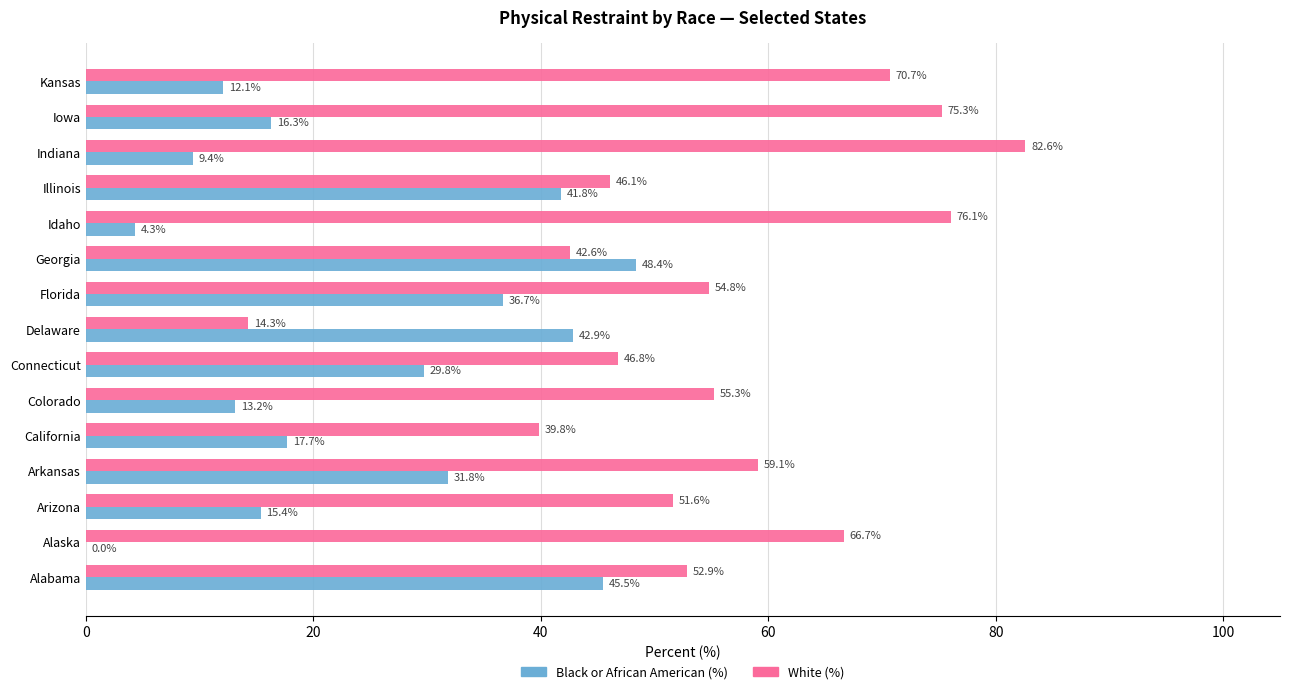

The Black or African American (%) series shows 0.0 at Alaska. True or false?

True